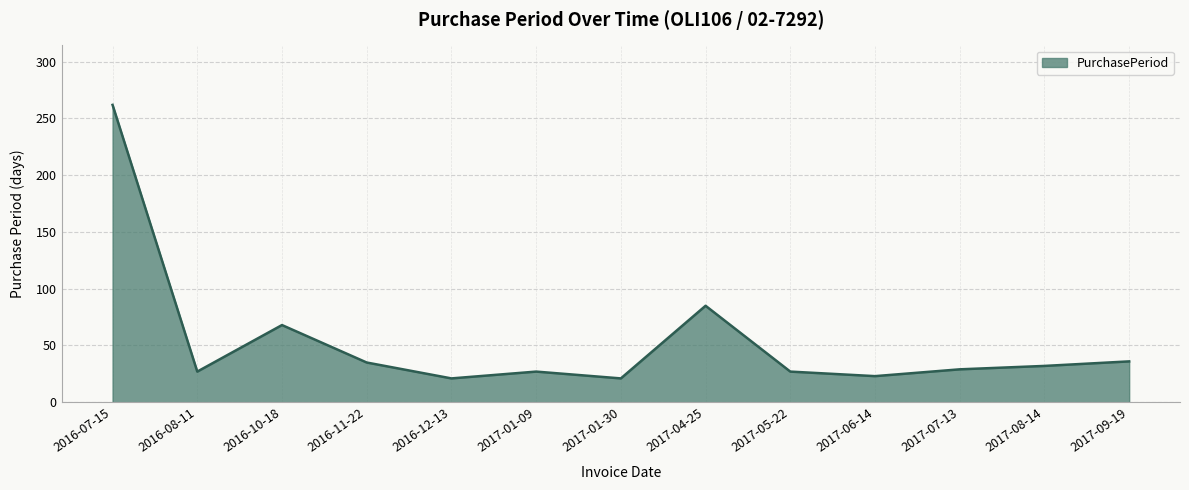

What is the difference between the maximum and second lowest values?

241